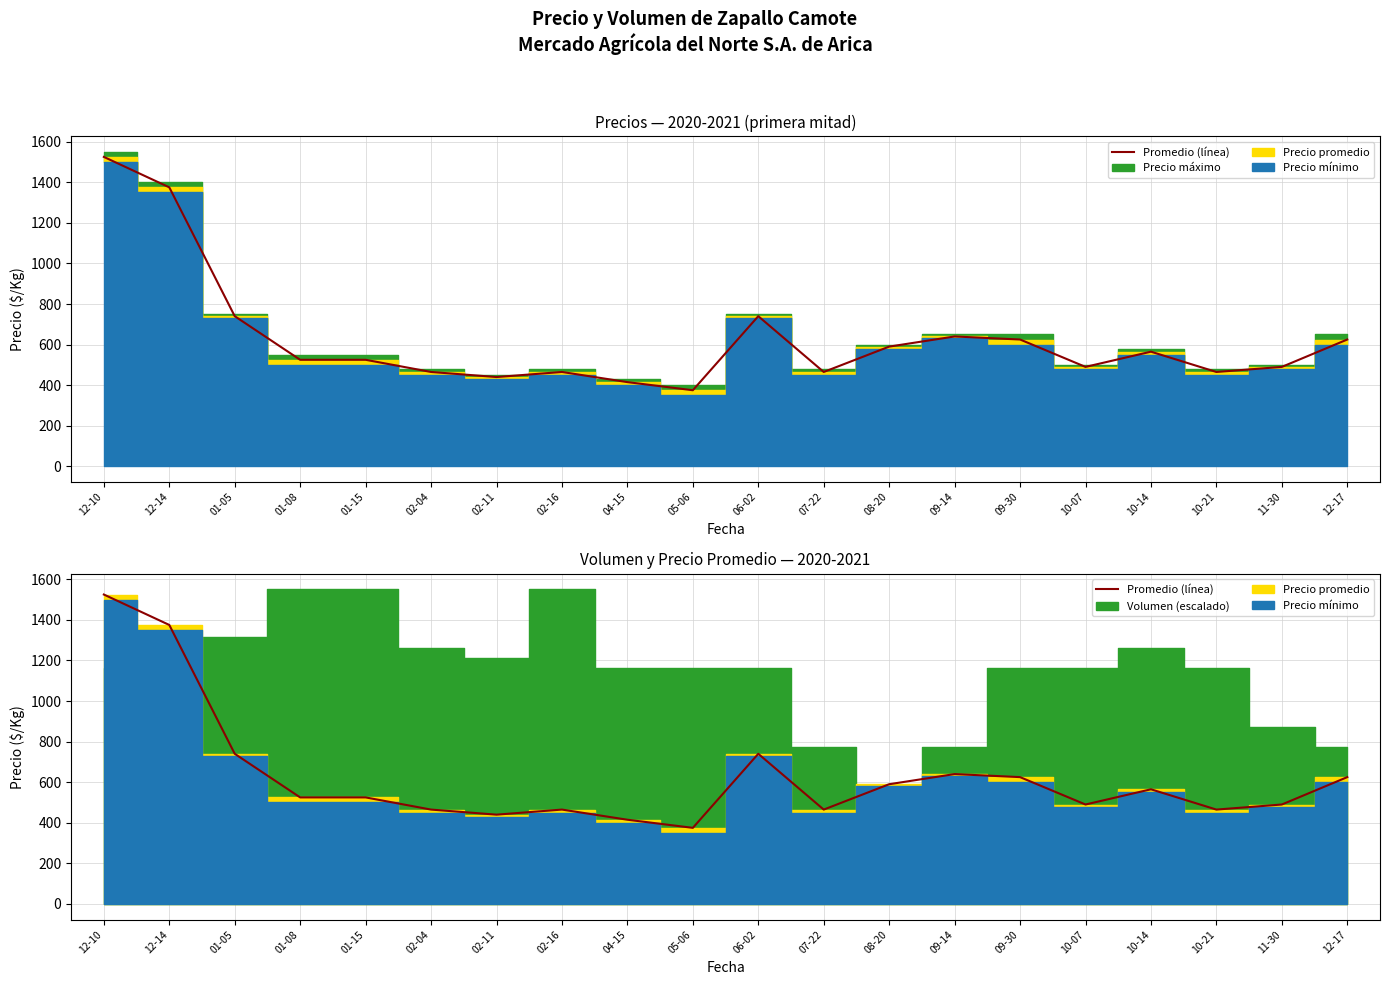

Is it true that the value at 10-21 is 465.0?

True